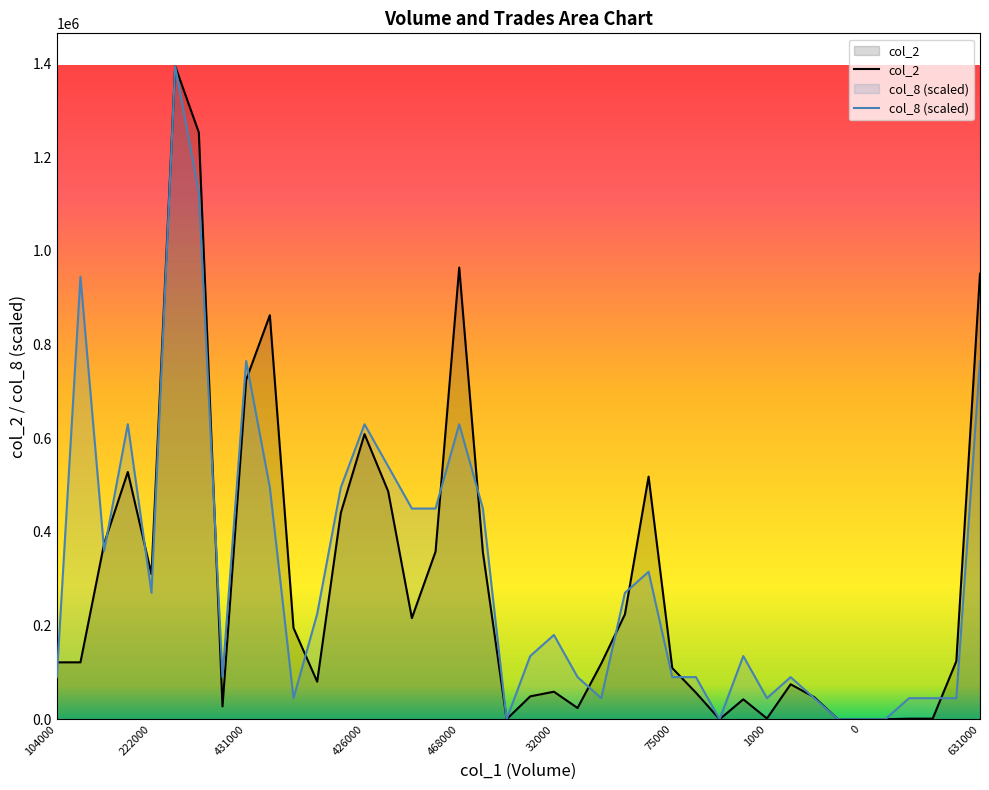

True or false: col_2 and col_8 (scaled) cross at least once.

True